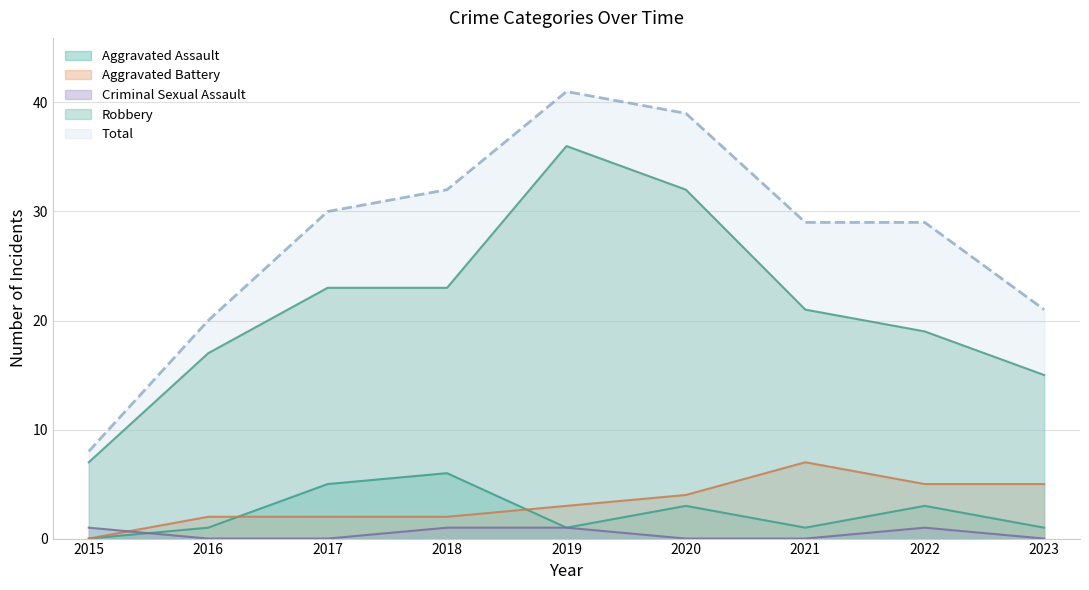

Is it true that Aggravated Assault equals 3 at 2017?

False